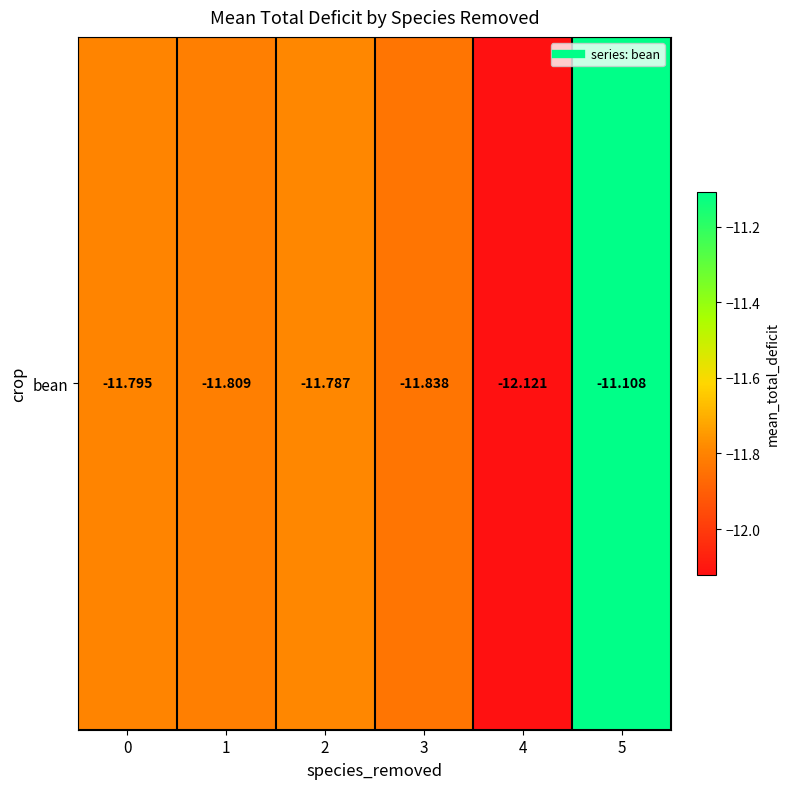

Reading right to left, extract all data points from this chart.

5=-11.1	4=-12.1	3=-11.8	2=-11.8	1=-11.8	0=-11.8